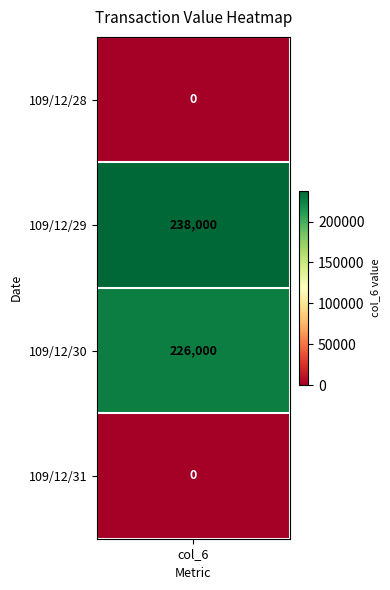

What is the sum of the values at 109/12/28 and 109/12/29?

238000